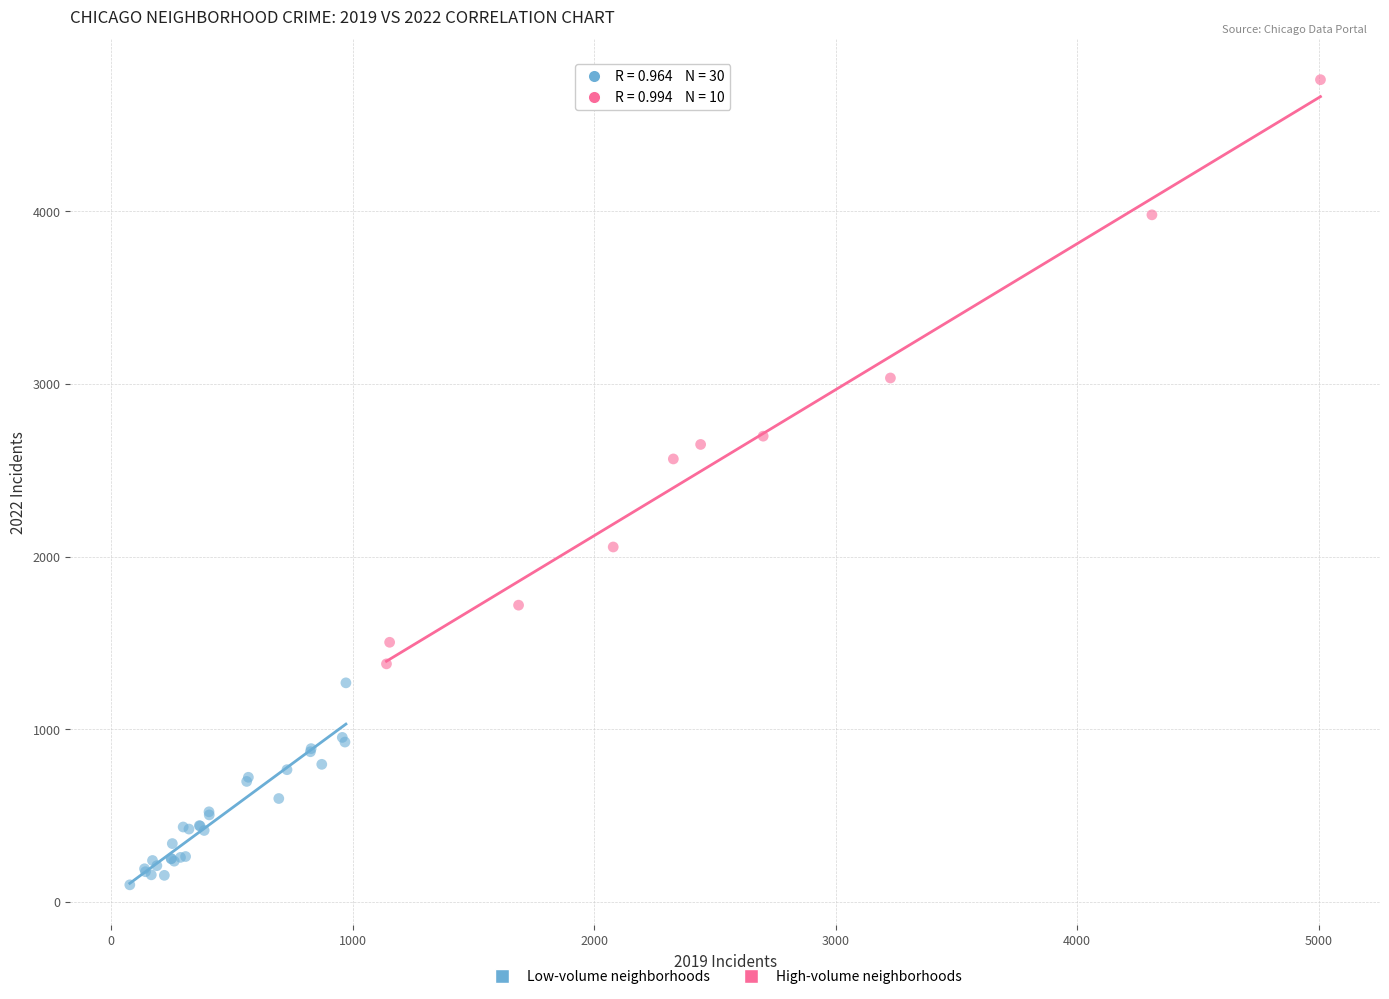

Which series has the largest Y range (max minus min)?

High-volume neighborhoods